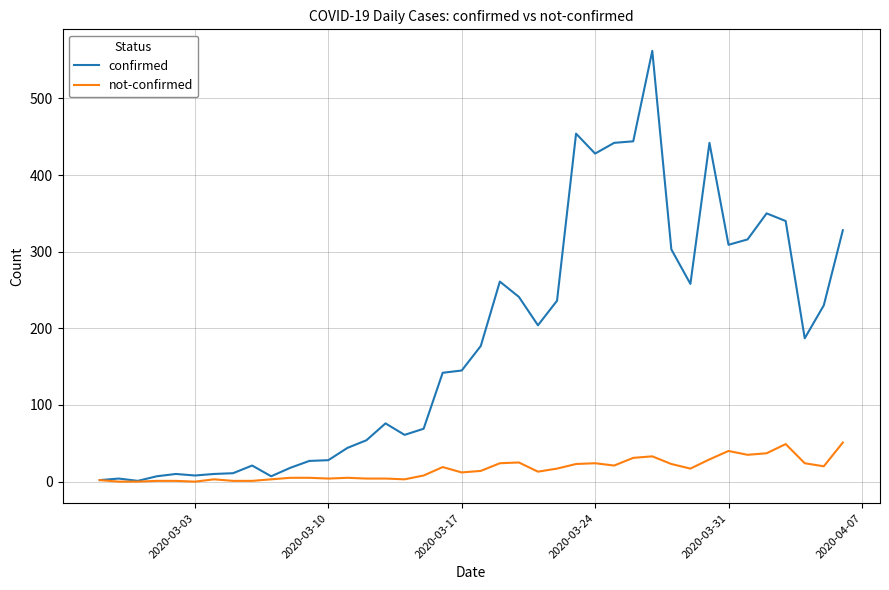

Which series has the widest spread of values?

confirmed